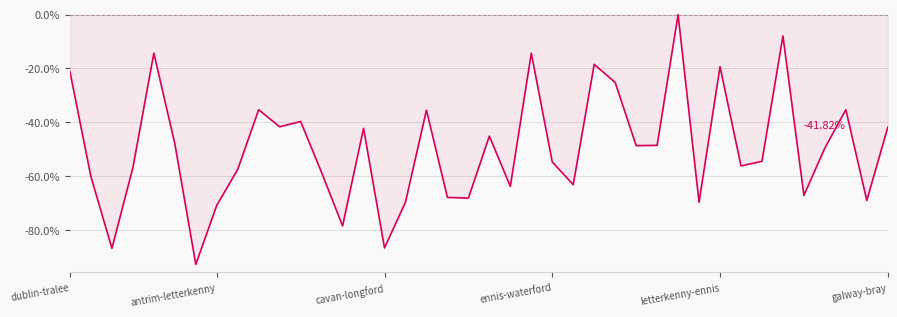

What is the difference between the maximum and minimum values?

92.7